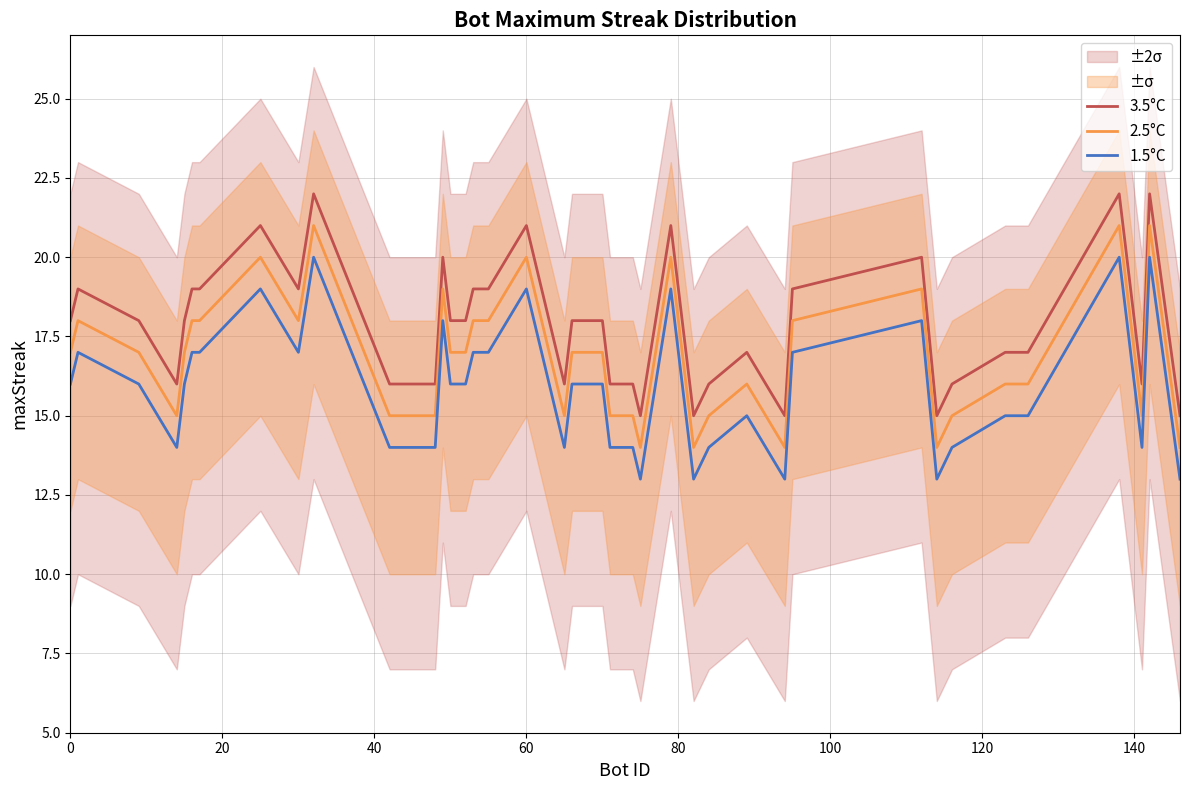

List the series in order of their overall mean, lowest first.

1.5°C, 2.5°C, 3.5°C